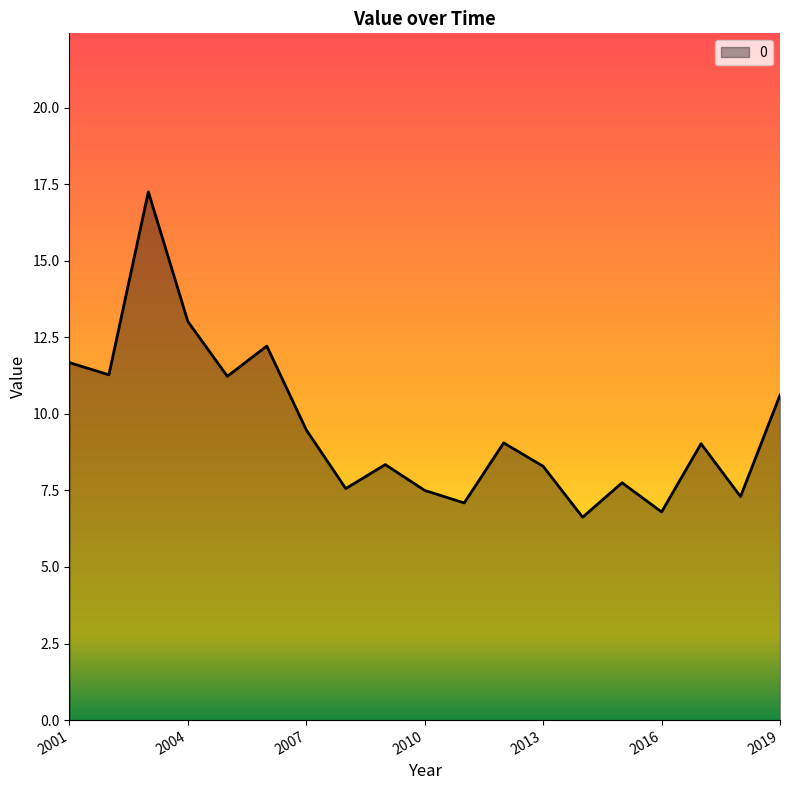

What is the difference between the maximum and minimum values?

10.6